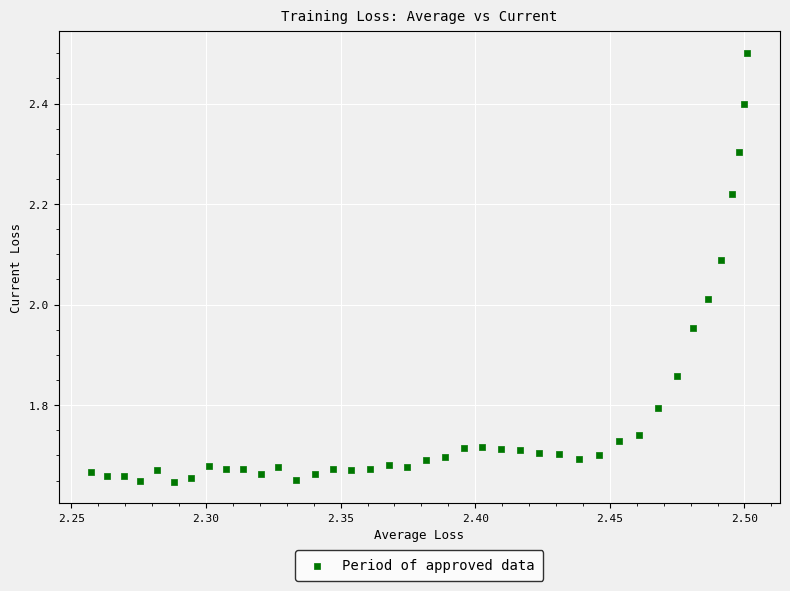

What is the range of Y values (max minus min)?

0.9